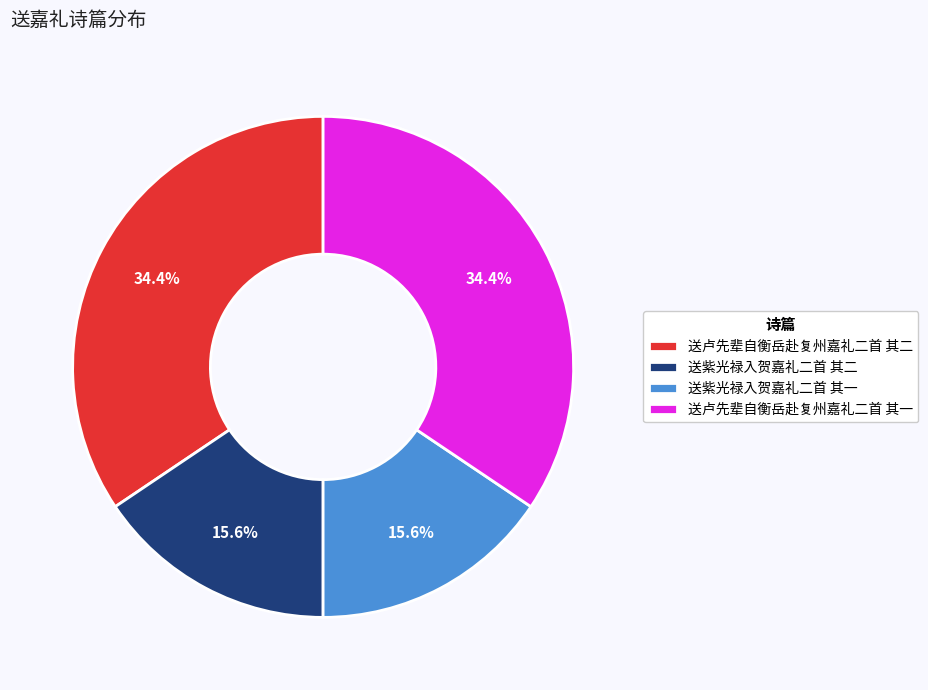

What is the total percentage of 送卢先辈自衡岳赴复州嘉礼二首 其一 and 送卢先辈自衡岳赴复州嘉礼二首 其二?

68.8%